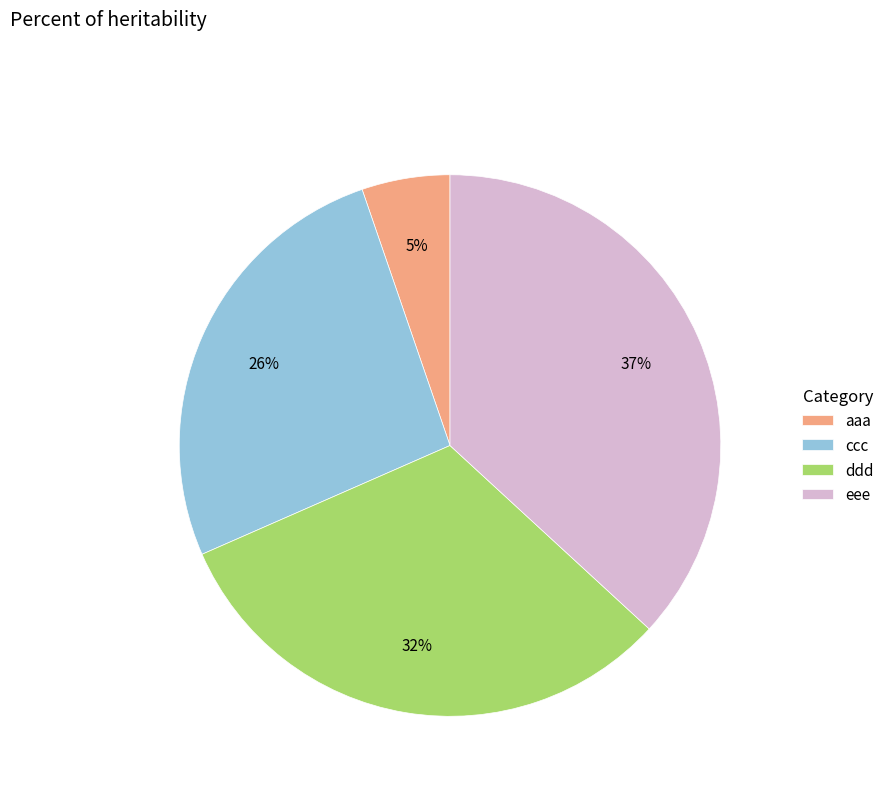

Does any single category account for the majority?

No